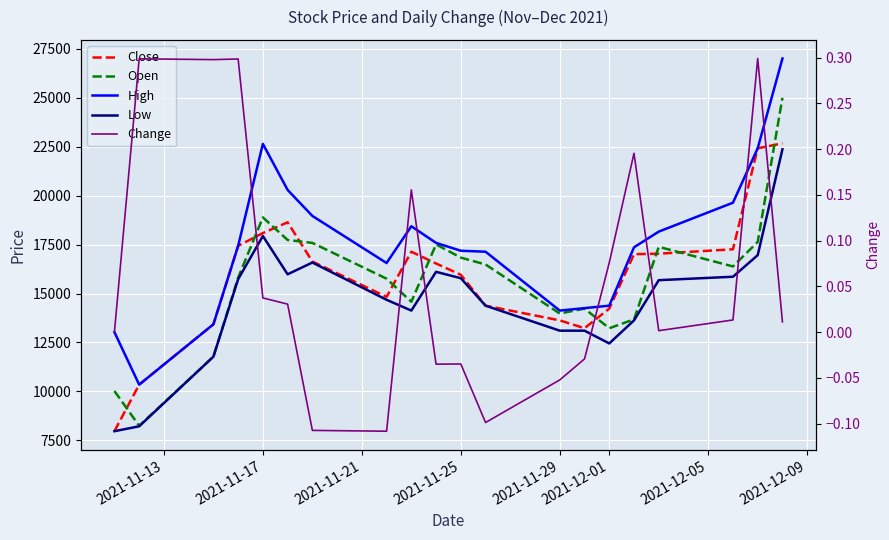

Reading right to left, extract all data points from this chart.

Close: 22675.0	22425.0	17263.0	17038.0	17013.0	14232.0	13229.0	13630.0	14382.0	15960.0	16537.0	17138.0	14833.0	16637.0	18641.0	18090.0	17439.0	13430.0	10348.0	7968.0
Open: 25005.0	17639.0	16386.0	17388.0	13680.0	13229.0	14231.0	13981.0	16486.0	16837.0	17513.0	14582.0	15760.0	17589.0	17739.0	18891.0	15810.0	11776.0	8243.0	10022.0
High: 27010.0	22424.0	19643.0	18165.0	17363.0	14381.0	14256.0	14131.0	17138.0	17188.0	17589.0	18440.0	16561.0	18967.0	20295.0	22650.0	17438.0	13429.0	10347.0	13028.0
Low: 22374.0	16962.0	15860.0	15684.0	13630.0	12452.0	13104.0	13104.0	14381.0	15785.0	16110.0	14131.0	14682.0	16586.0	15985.0	17939.0	15734.0	11776.0	8218.0	7967.0
Change: 0.0	0.3	0.0	0.0	0.2	0.1	-0.0	-0.1	-0.1	-0.0	-0.0	0.2	-0.1	-0.1	0.0	0.0	0.3	0.3	0.3	0.0